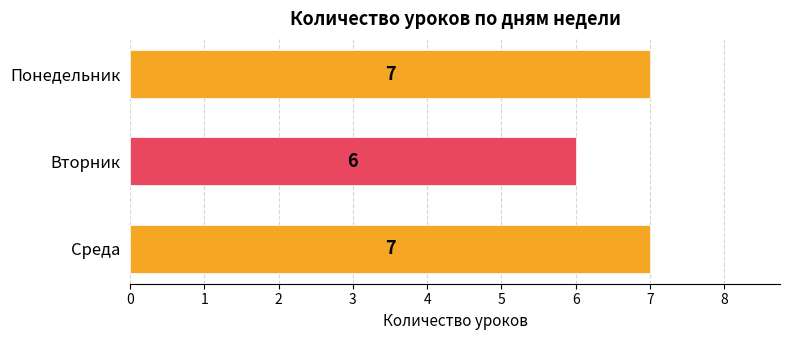

The chart shows a value of 7 at Среда. True or false?

True